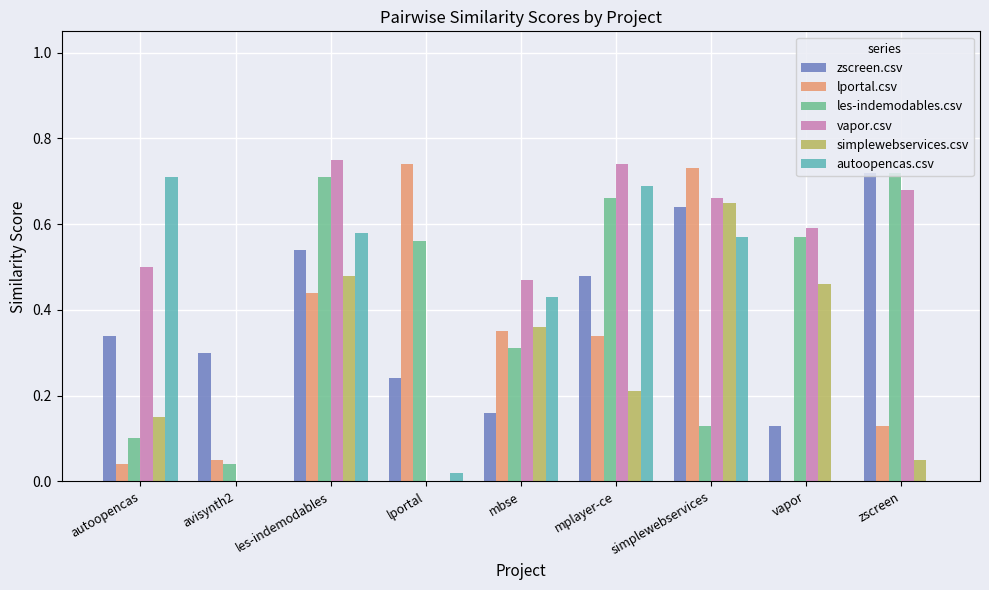

Which category has the highest value in the simplewebservices.csv series?

simplewebservices